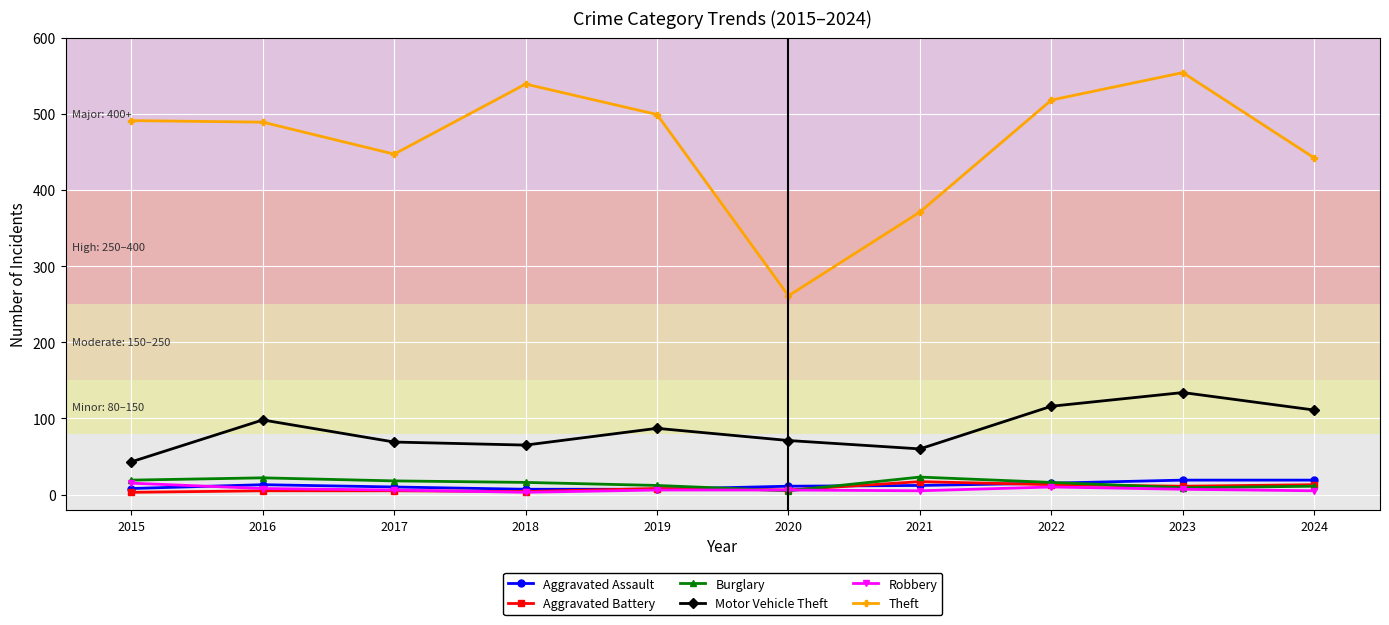

What is the total value across all series at 2016?

635